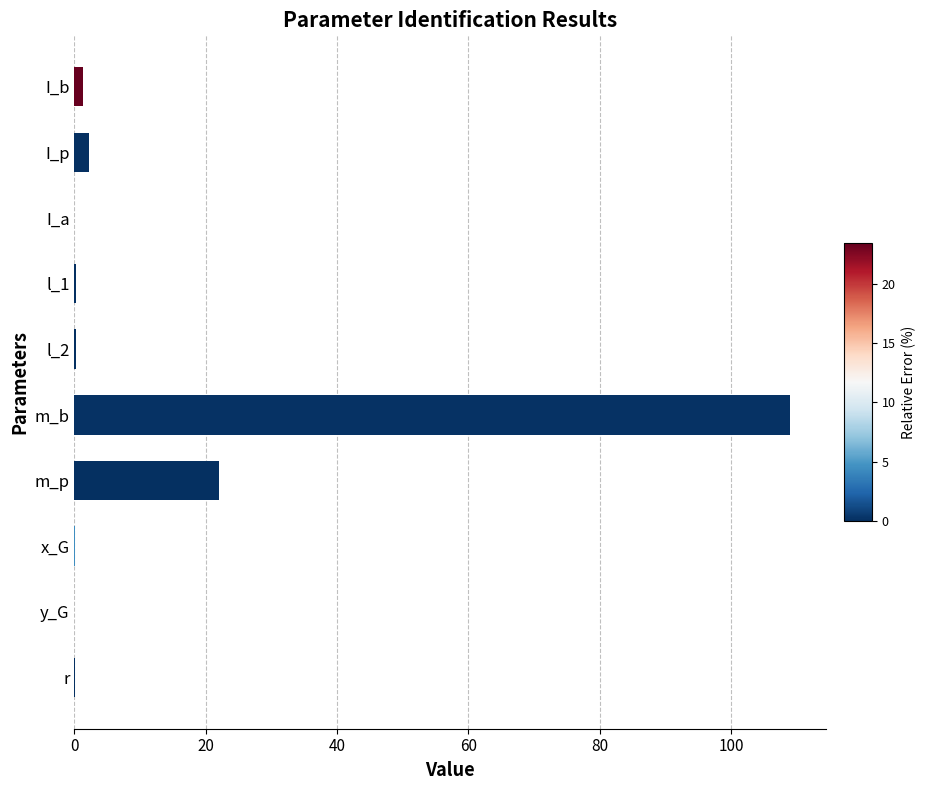

What is the sum of all values?

135.2